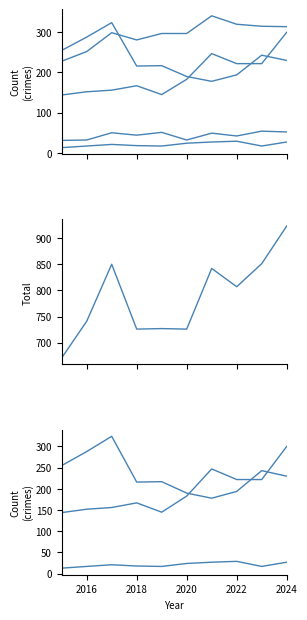

True or false: Homicide and Total cross at least once.

False